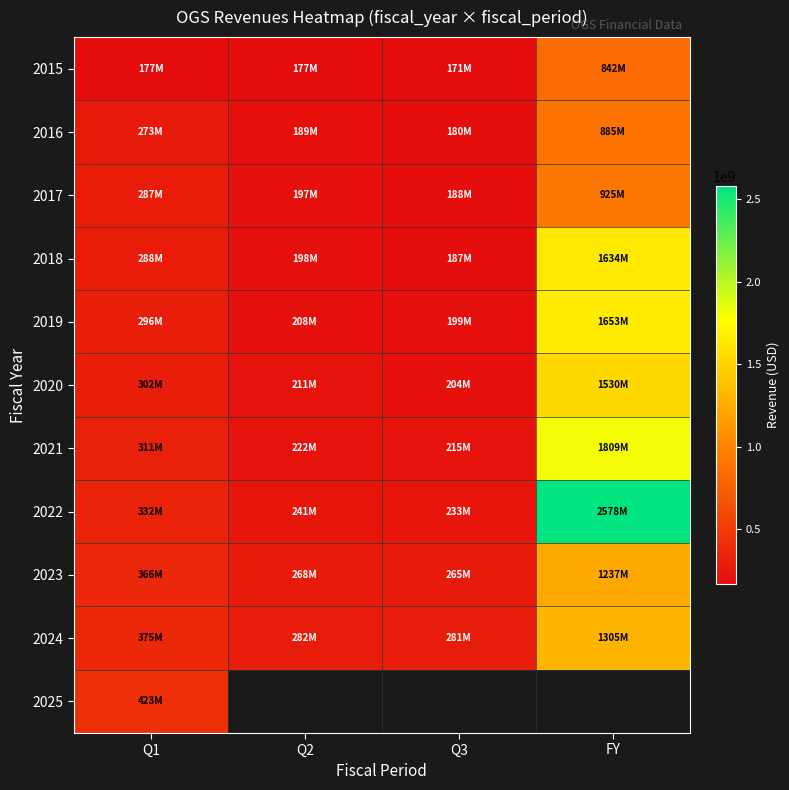

How many values in the 2020 series are below 302029000?

2